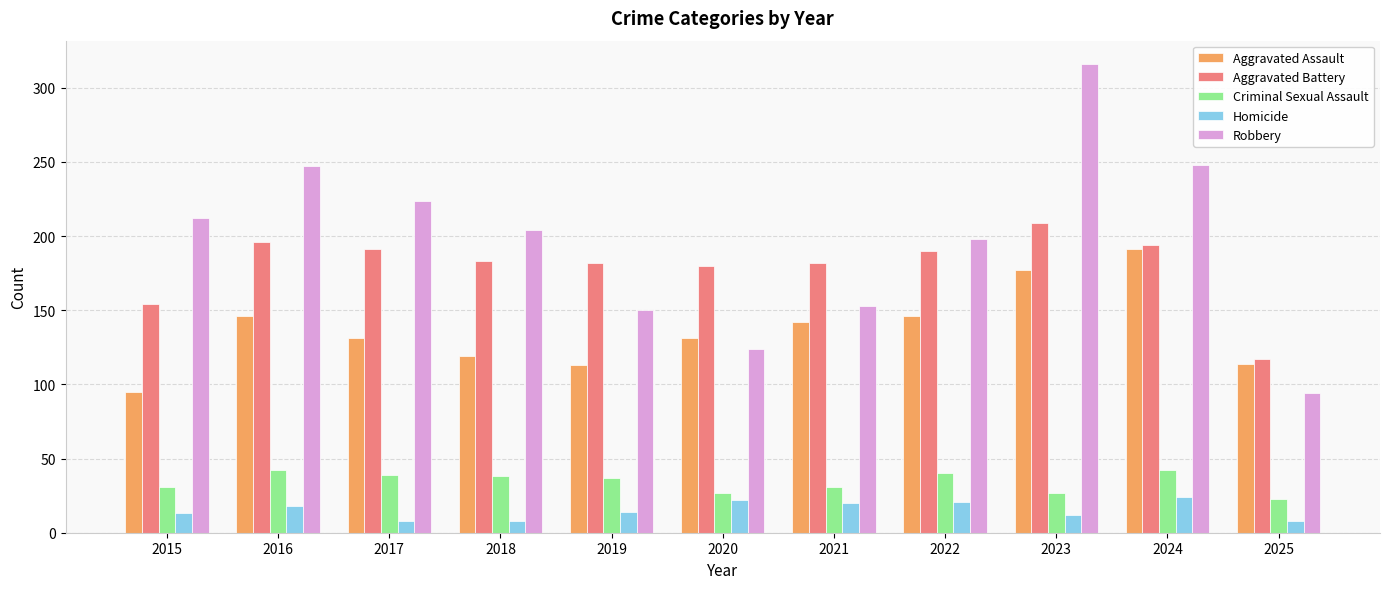

True or false: Aggravated Battery has a value of 182 at 2019.

True